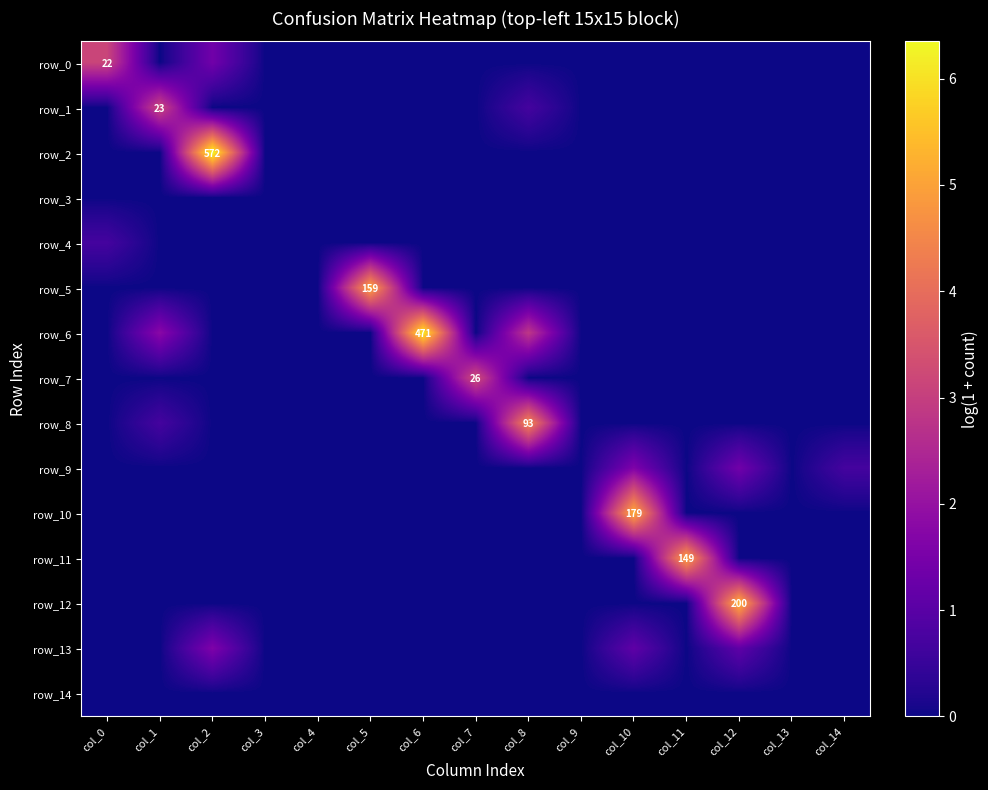

The value of row_11 at col_13 is 2.4. True or false?

False